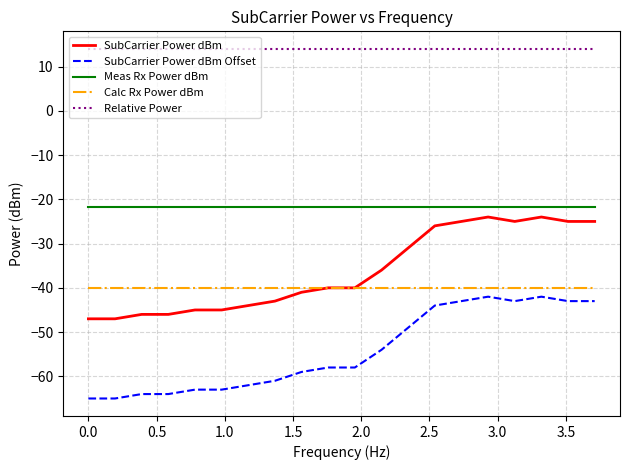

What is the minimum value shown in the chart?

-65.0